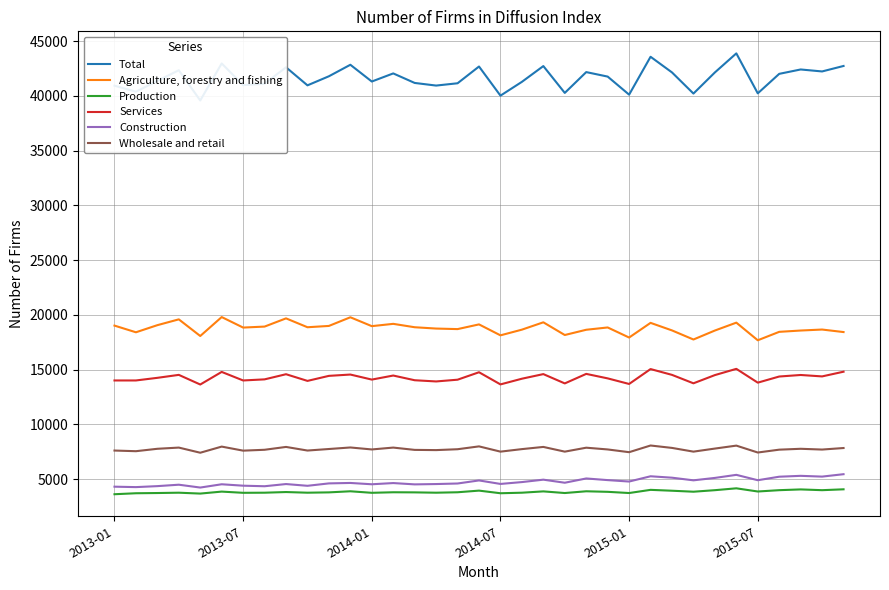

True or false: Services and Wholesale and retail intersect in this chart.

False